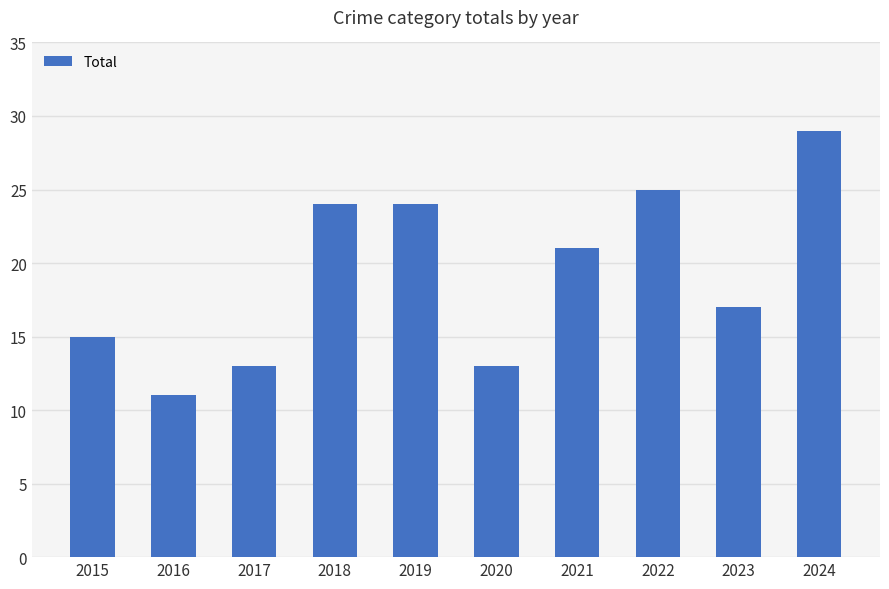

What is the value of the 2nd bar from the left?

11